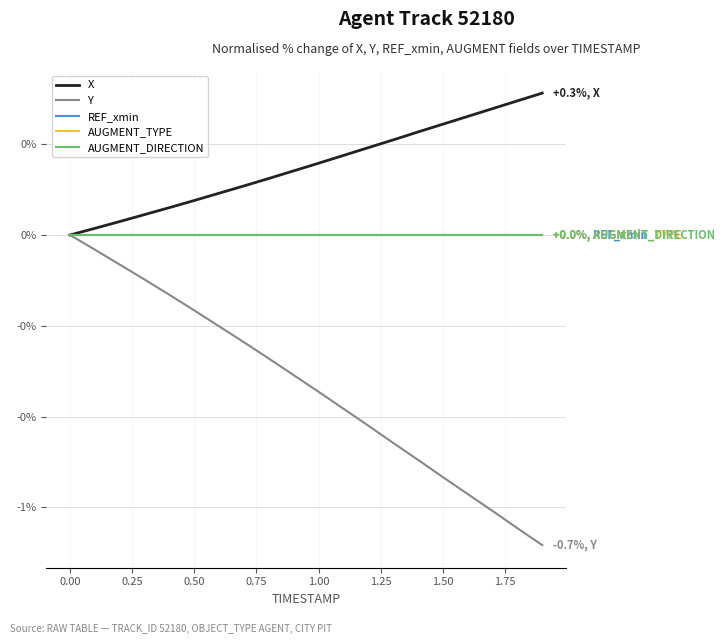

Is this an area chart (filled region under the line)?

No